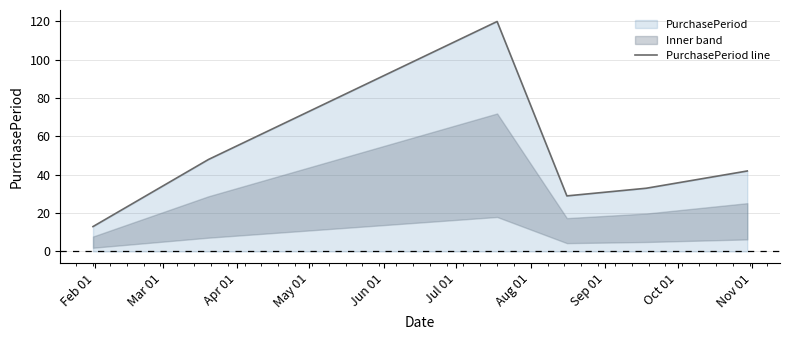

At which category does the chart reach its minimum across all series?

Feb 01